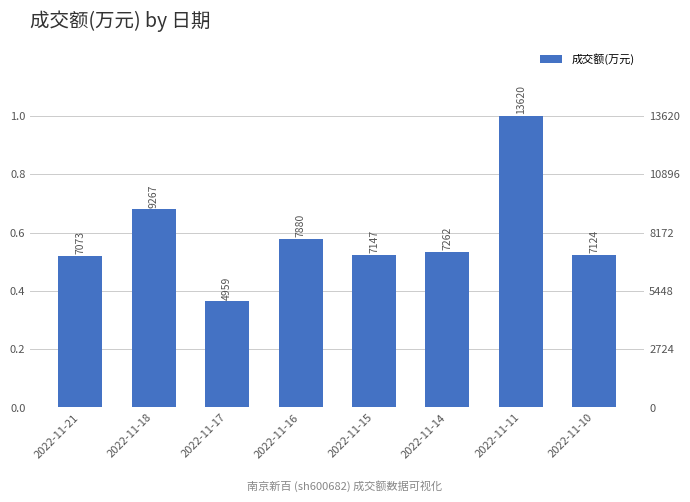

How many data points are less than 7262?

4